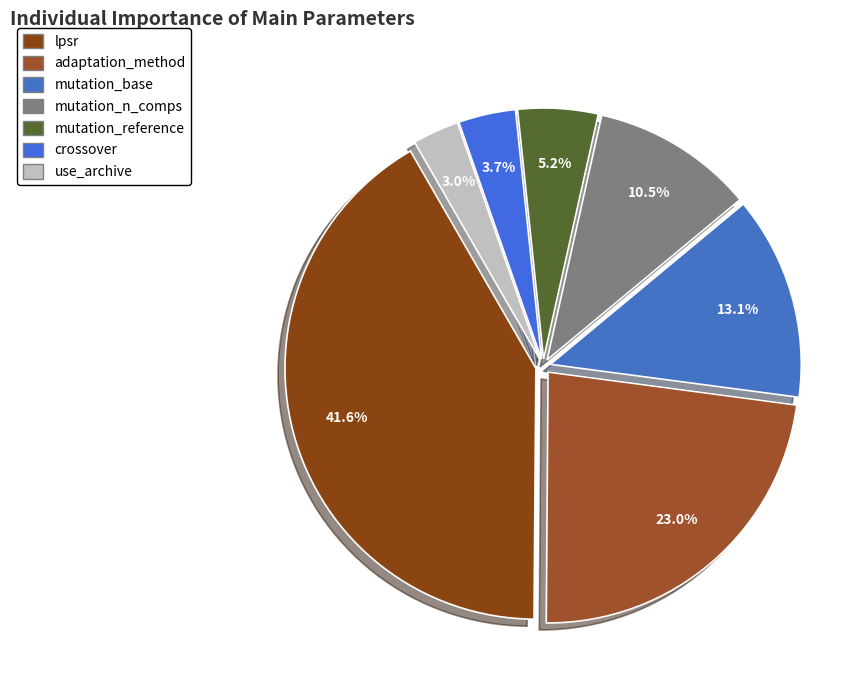

To the nearest percent, what is the difference between the mutation_base and lpsr slice percentages?

28%